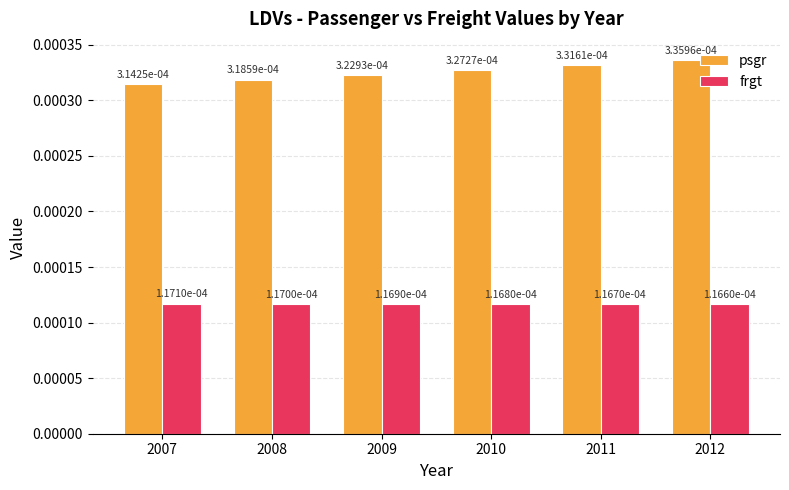

At which category is the sum across all series the highest?

2012